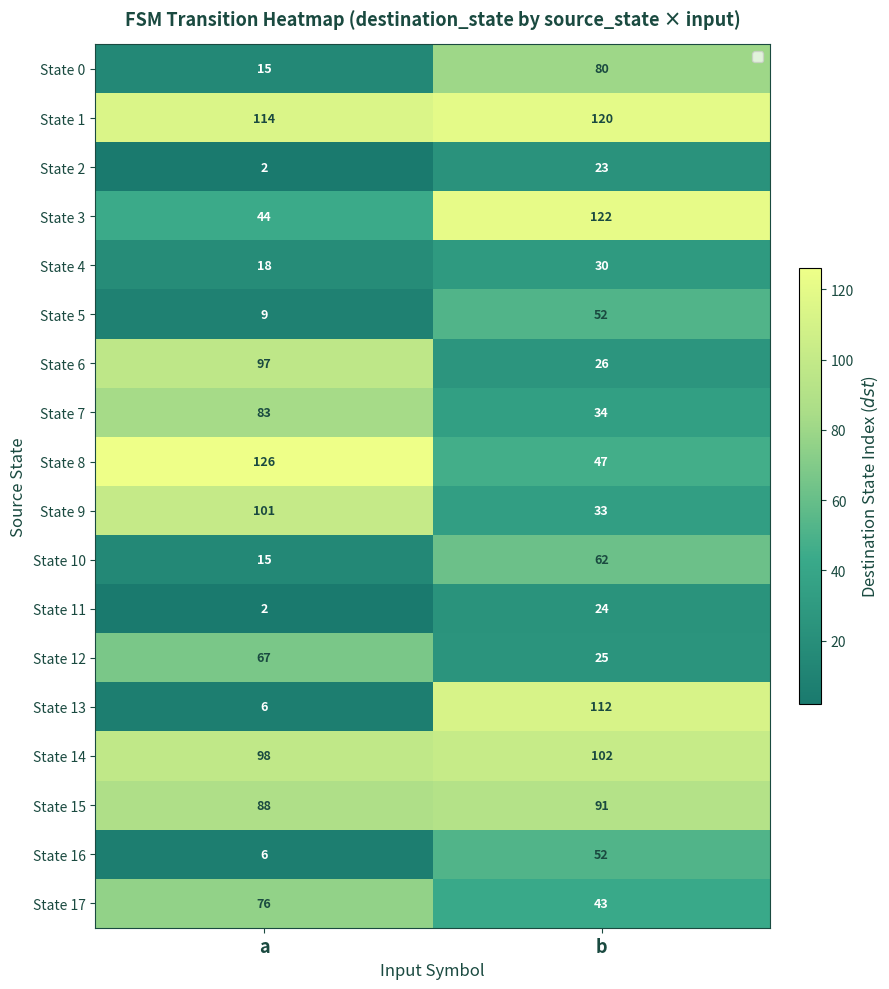

Which series has the largest total across all categories?

State 1